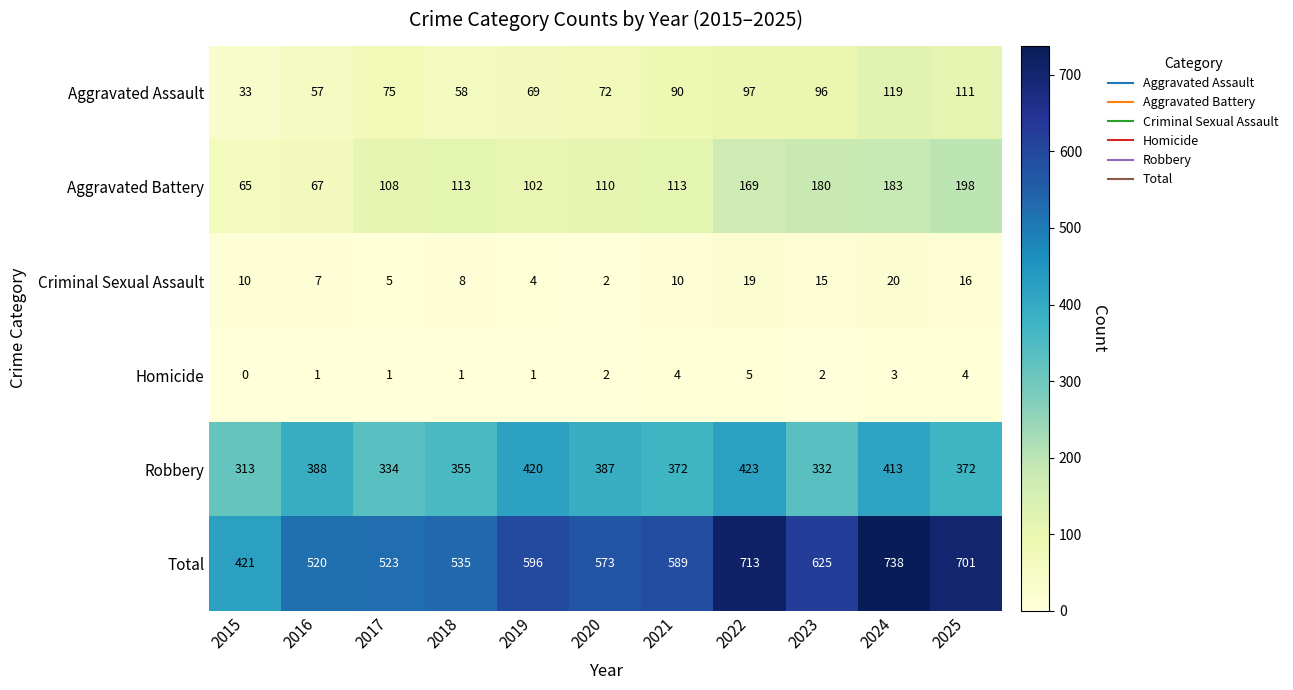

What is the difference between the Robbery values at 2021 and 2022?

51